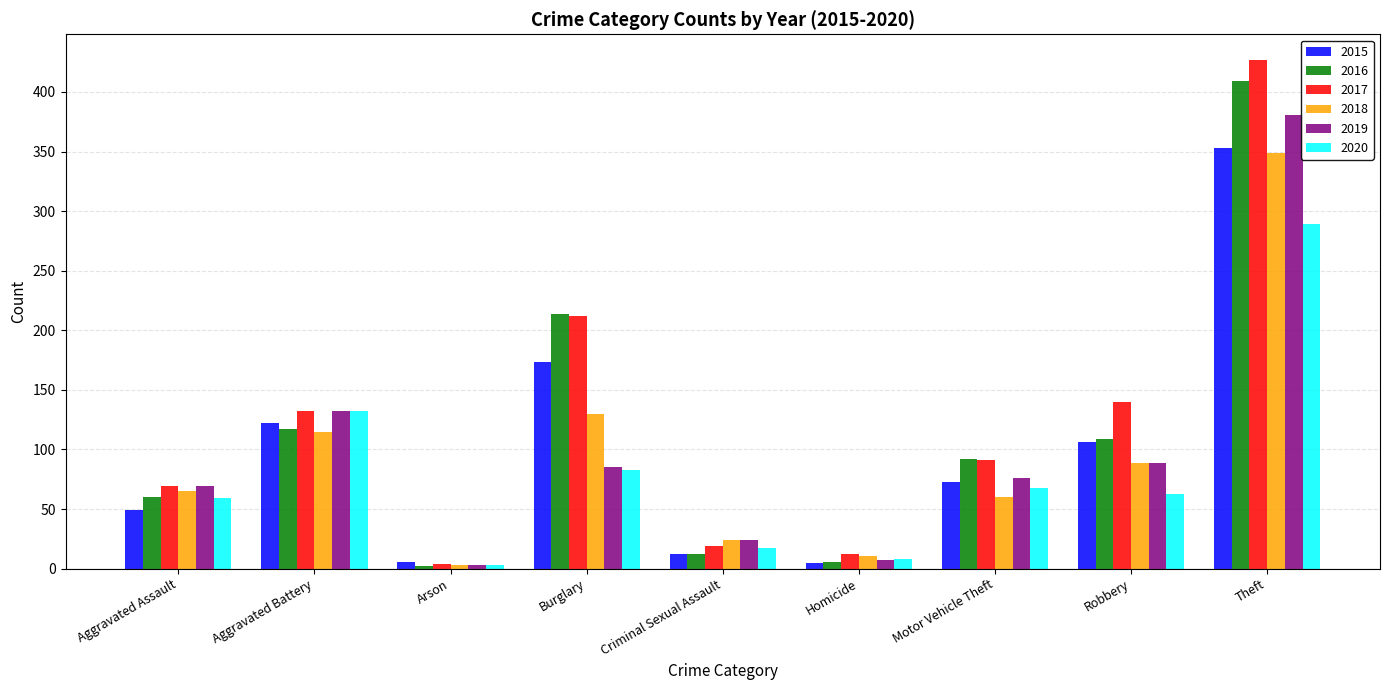

What position from the right is Motor Vehicle Theft?

3